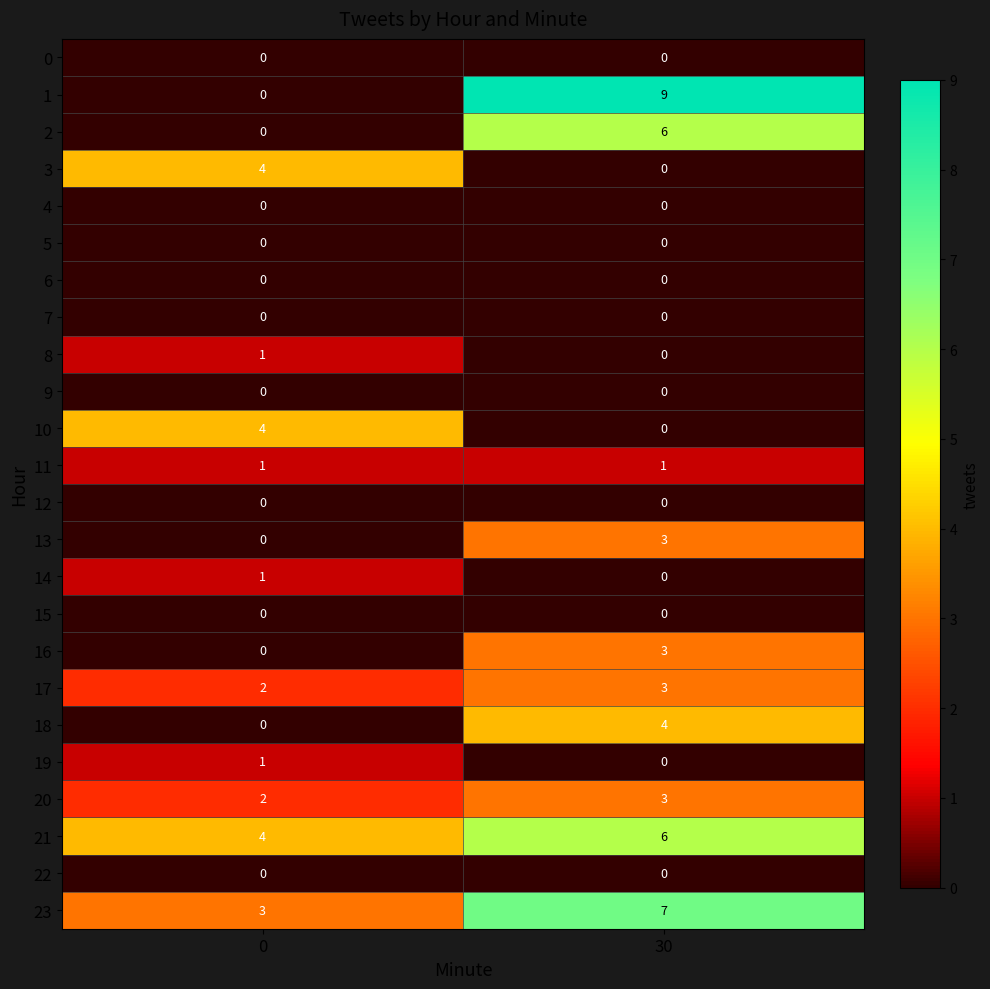

Which category has the highest value across all series?

30